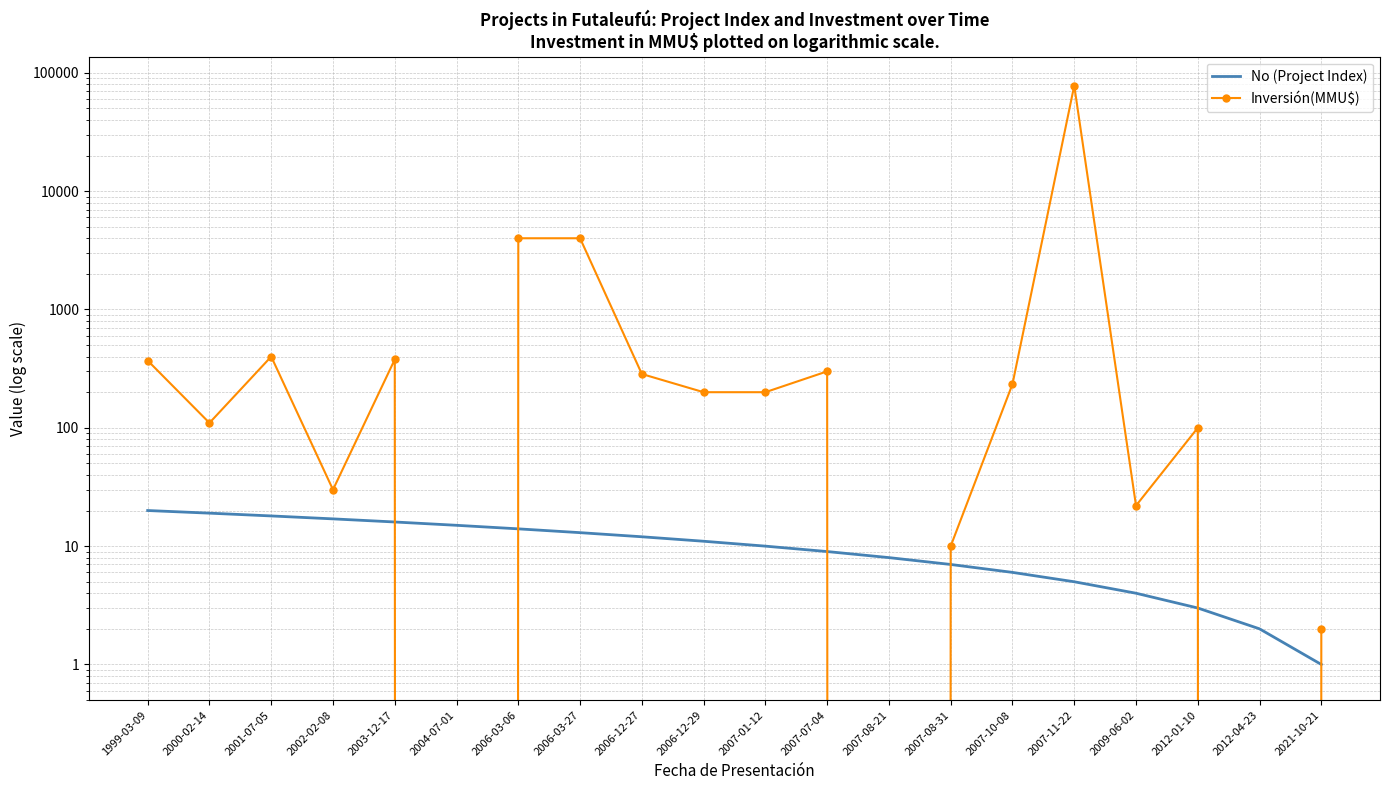

What is the label of the 13th point from the right?

2006-03-27